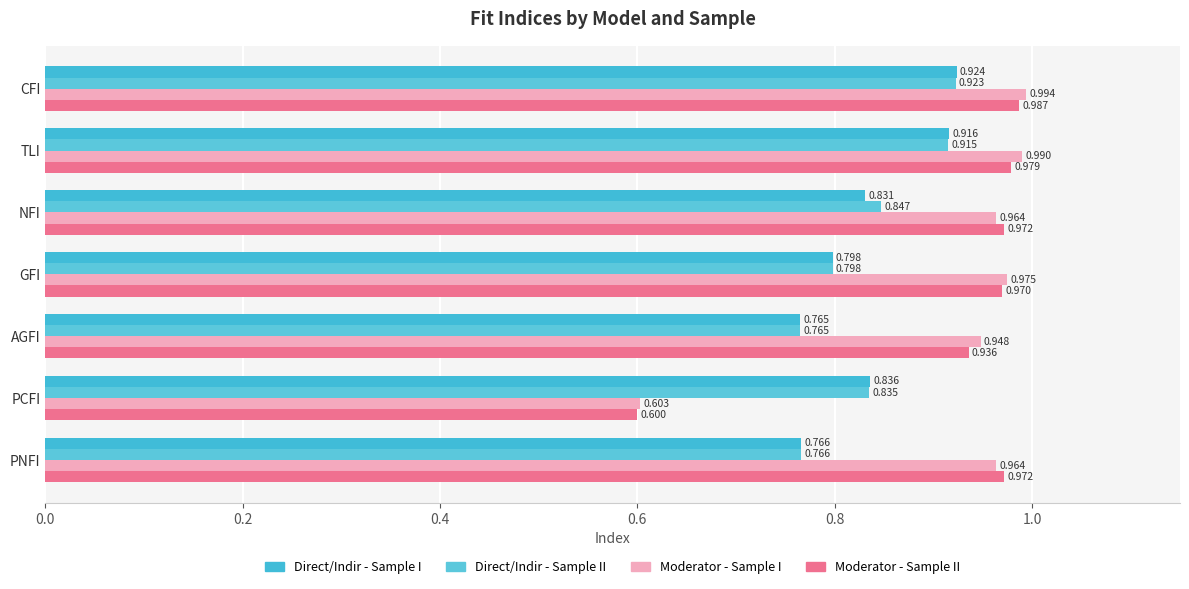

How many series are shown in this chart?

4